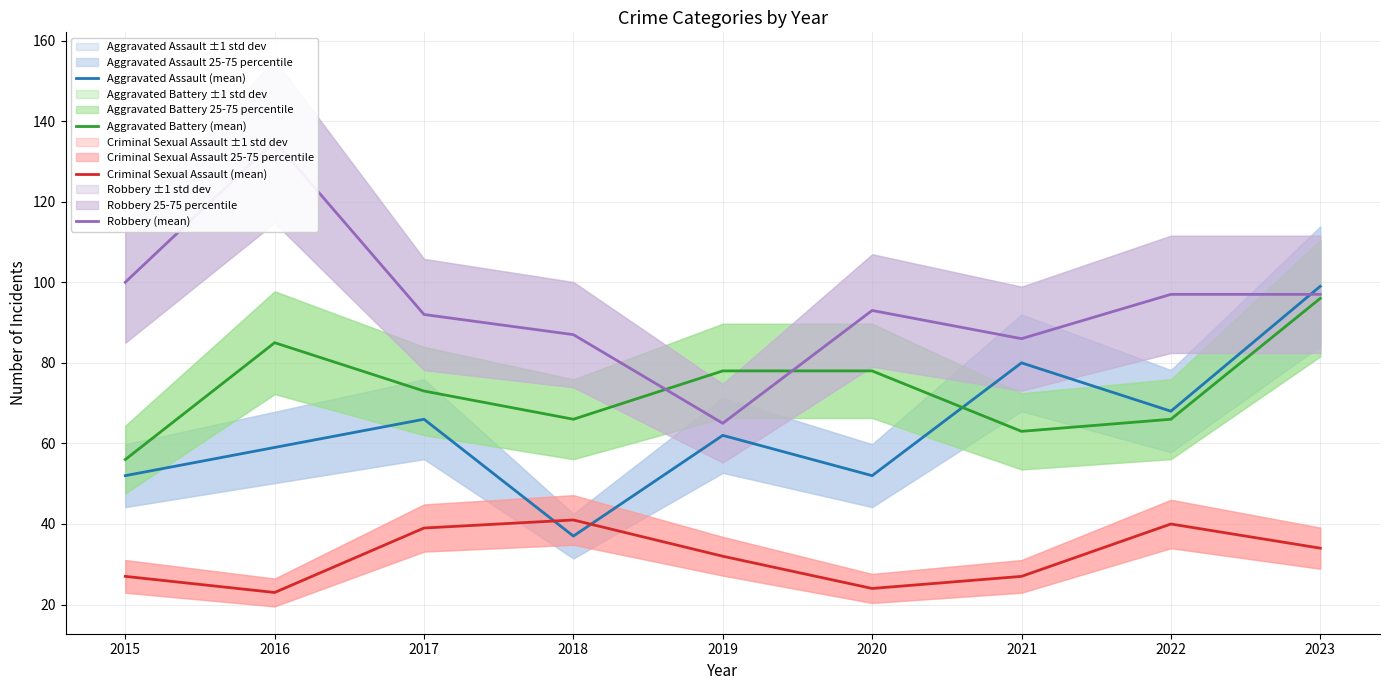

What is the value of the Criminal Sexual Assault (mean) point at the 5th from the left?

32